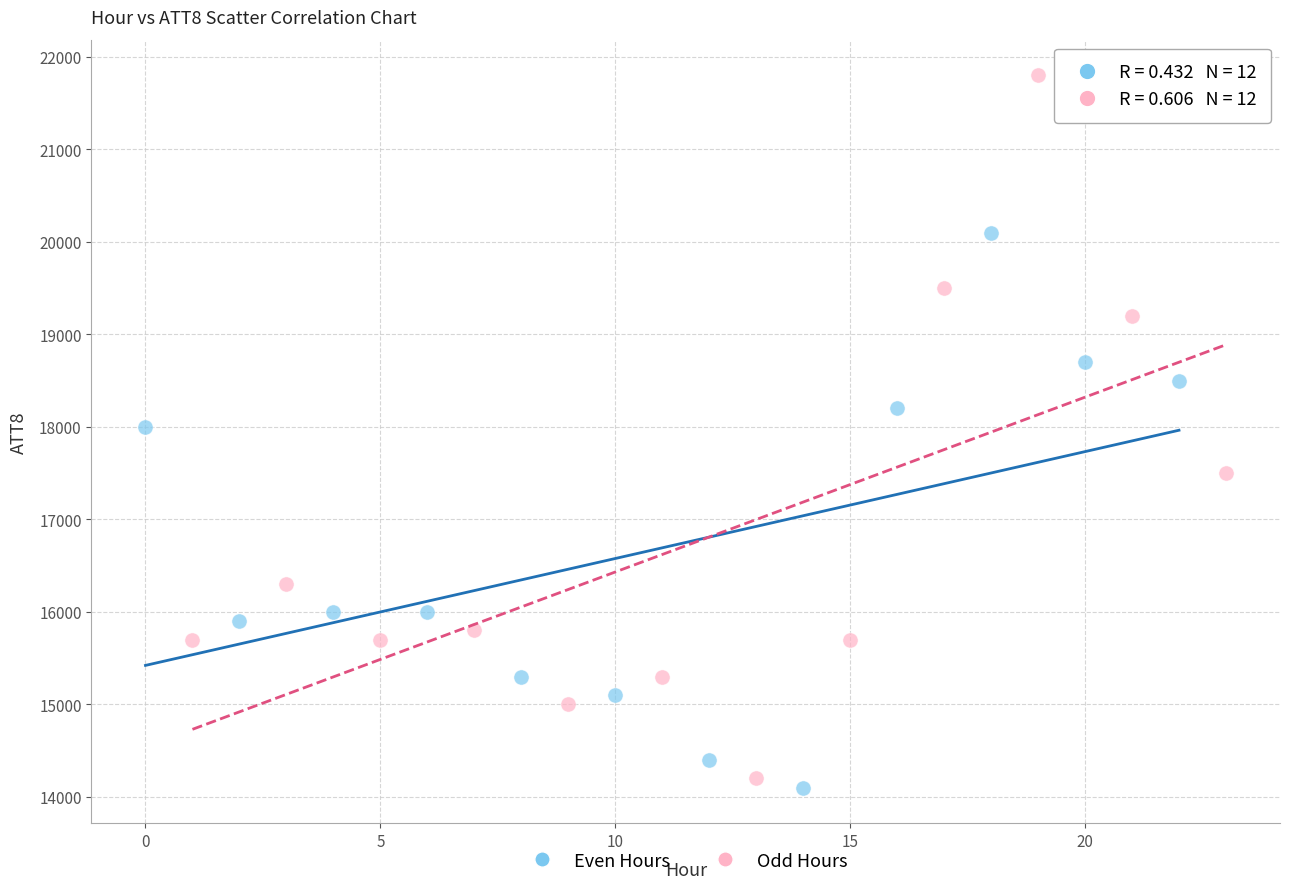

Which series contains the highest Y value?

Odd Hours